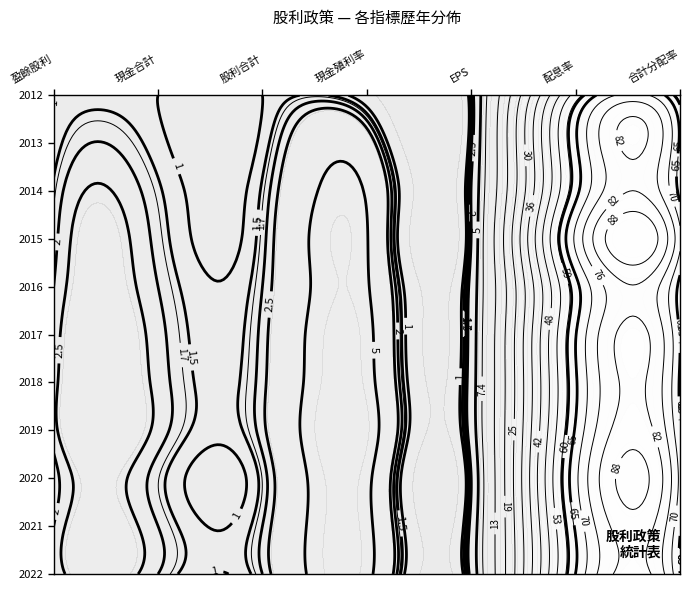

How many data points in 2014 are above 1?

9